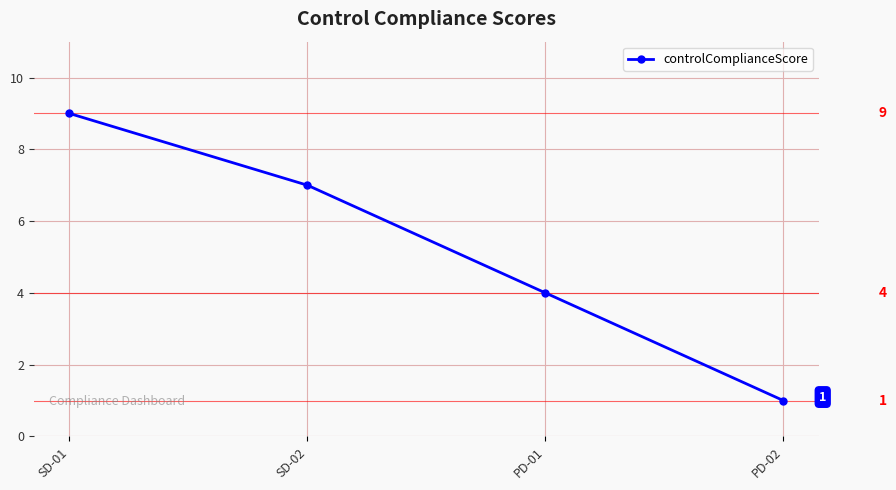

Approximately how many times larger is the value at PD-02 compared to SD-02?

0.1